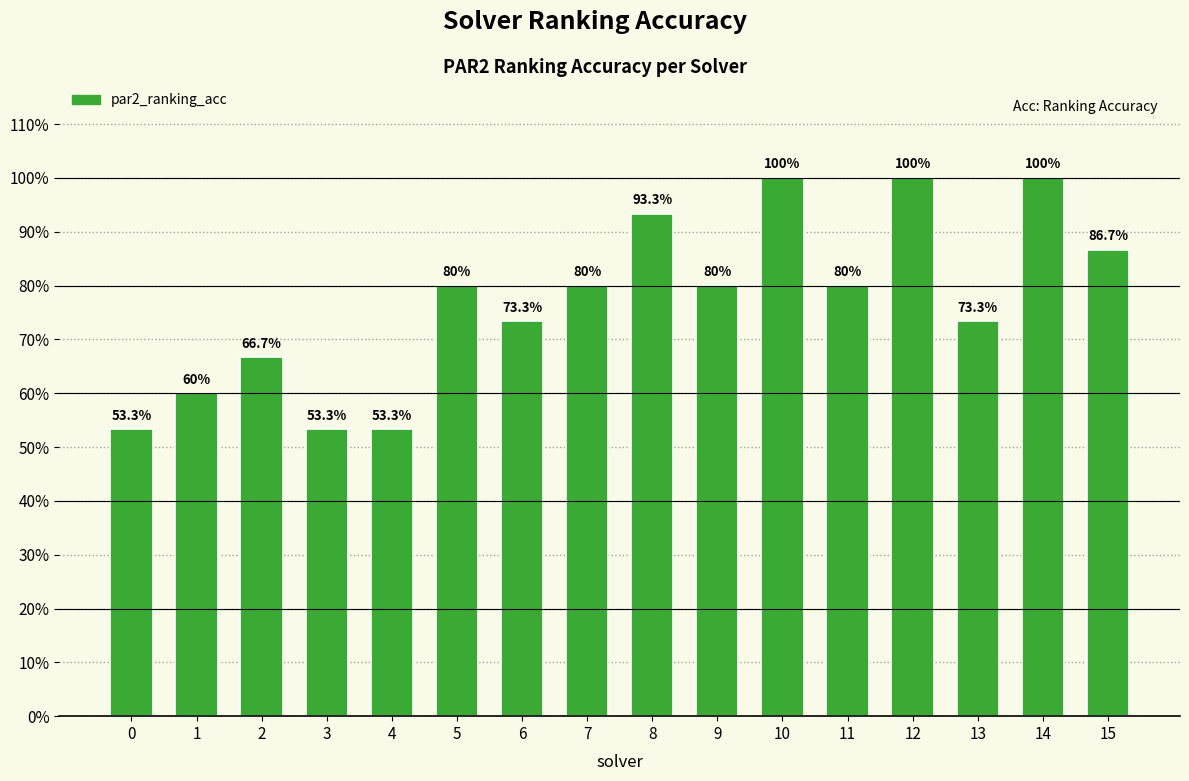

What is the average value?

0.8